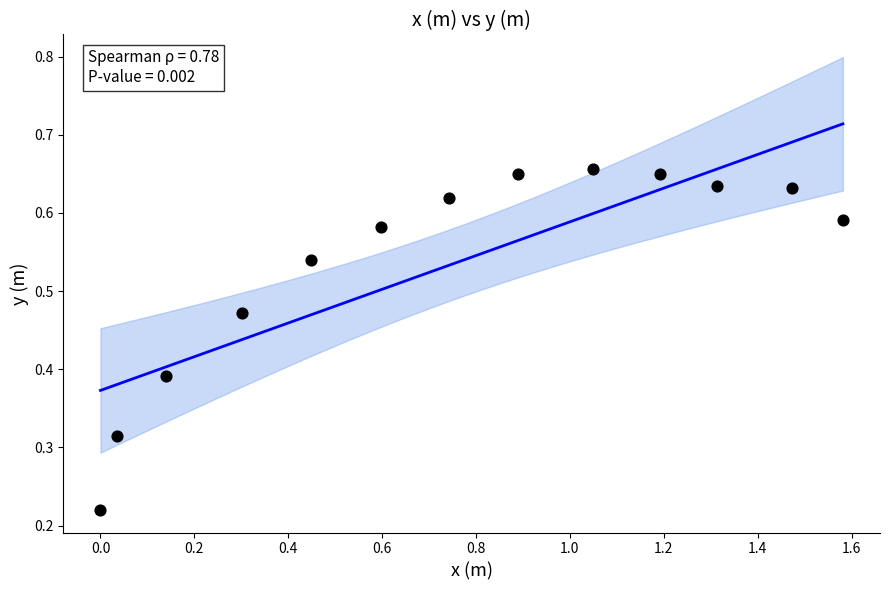

What is the range of X values (max minus min)?

1.6